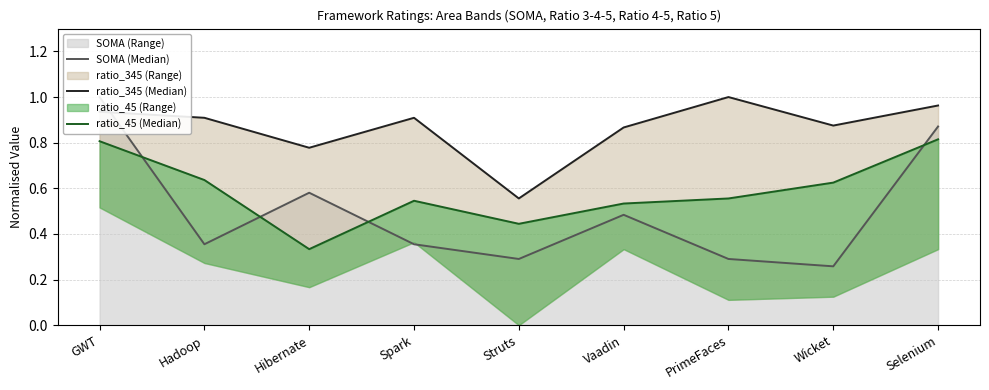

Which series has the largest total across all categories?

ratio_345 (Median)